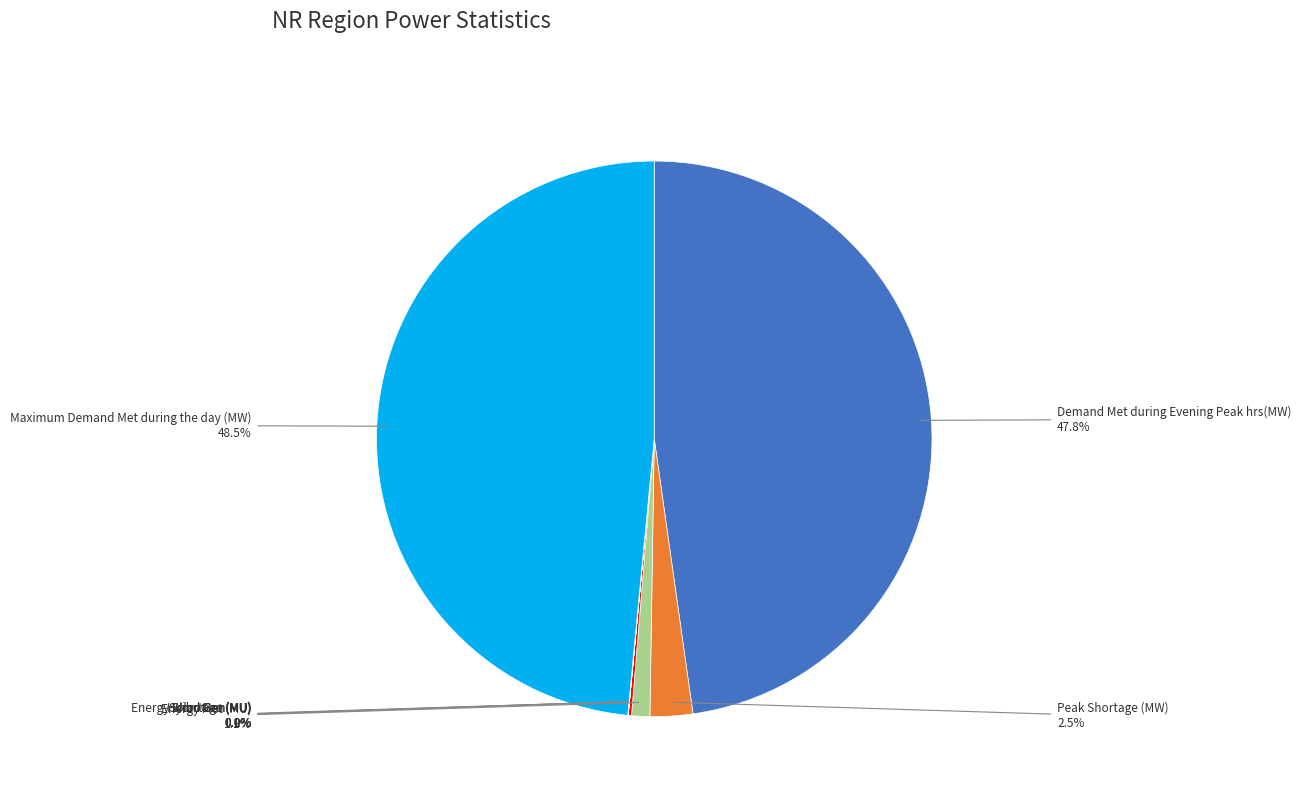

Which slice is the largest?

Maximum Demand Met during the day (MW)